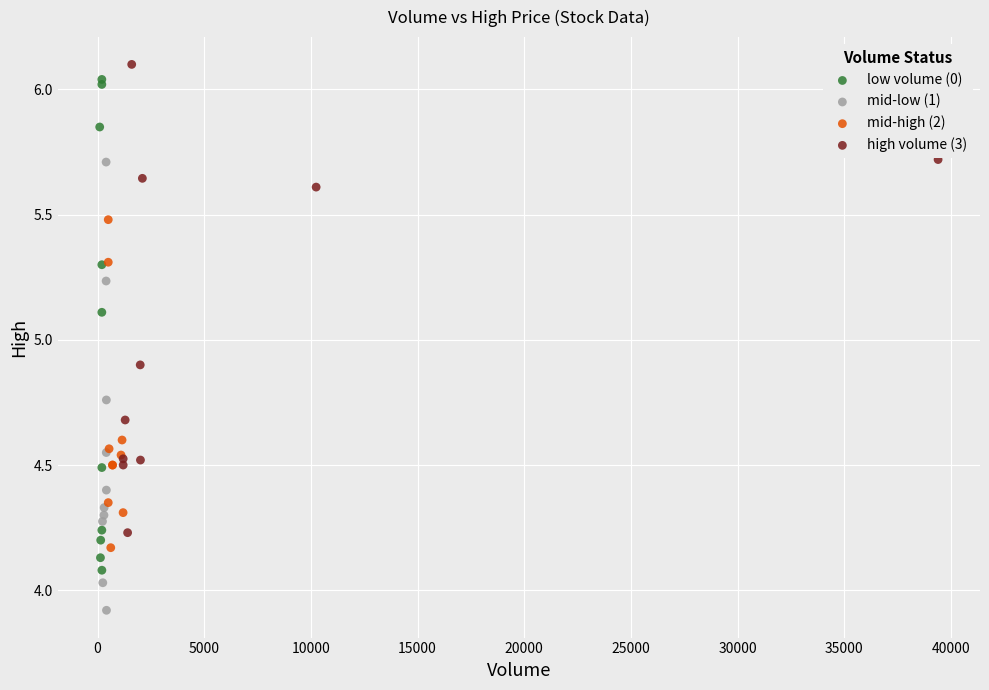

What are all the series names shown in the legend?

low volume (0), mid-low (1), mid-high (2), high volume (3)